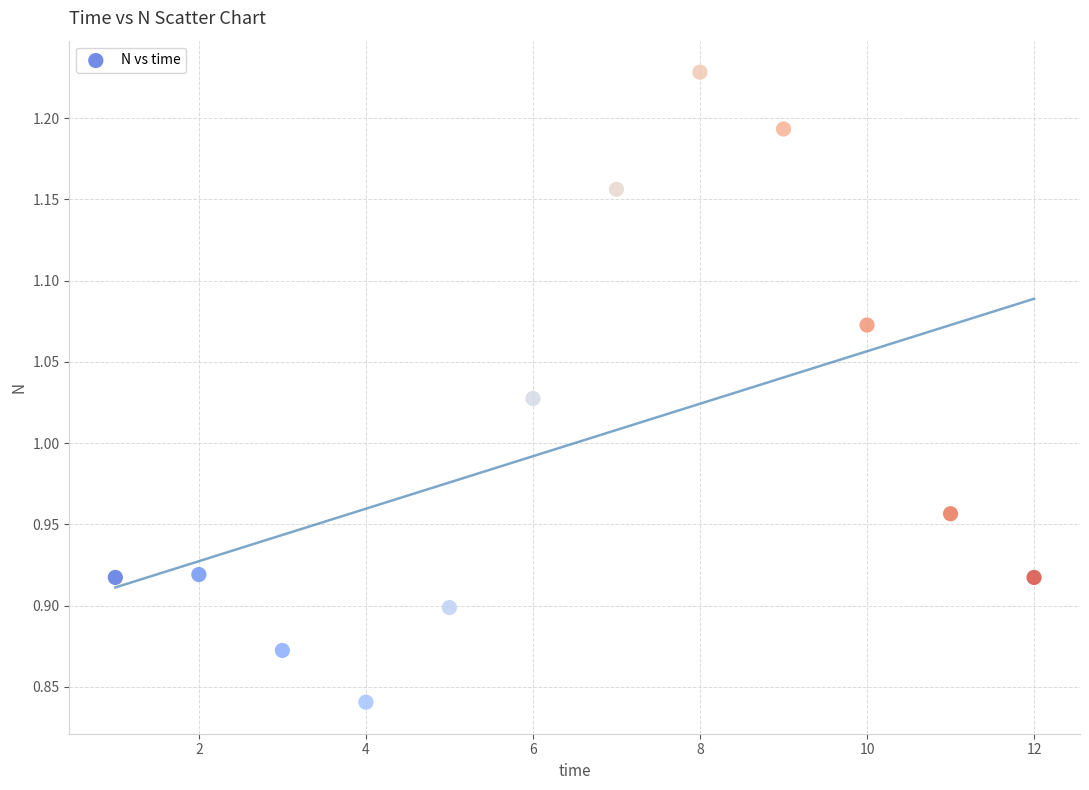

What is the range of X values (max minus min)?

11.0